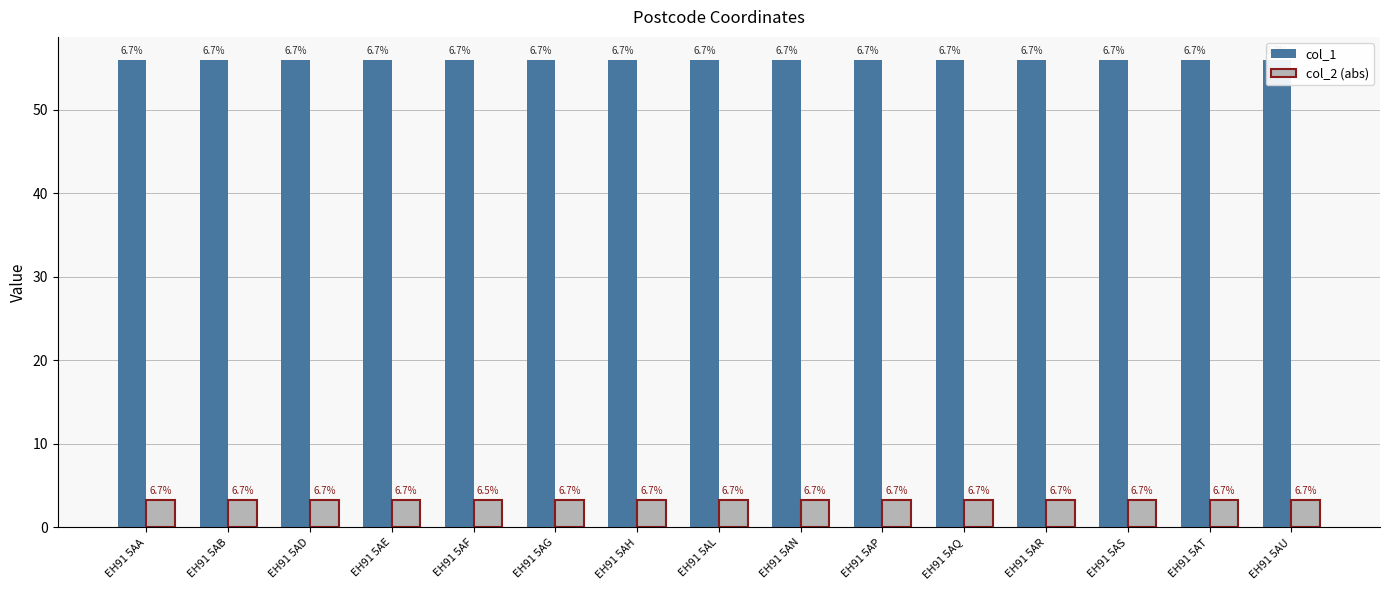

Is the value of col_1 at EH91 5AF greater than the value of col_2 (abs) at EH91 5AR?

Yes